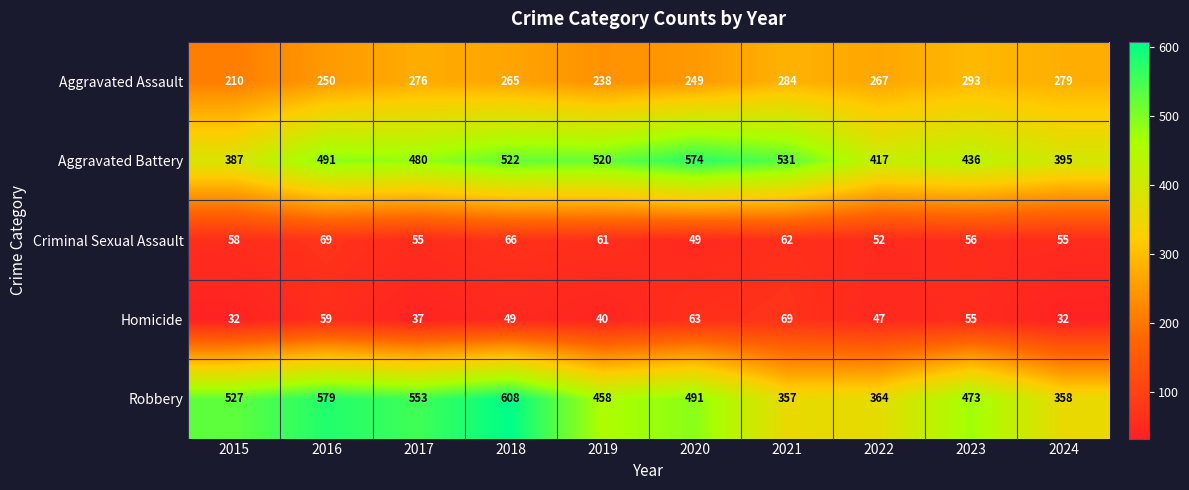

Is it true that Aggravated Assault equals 144 at 2017?

False